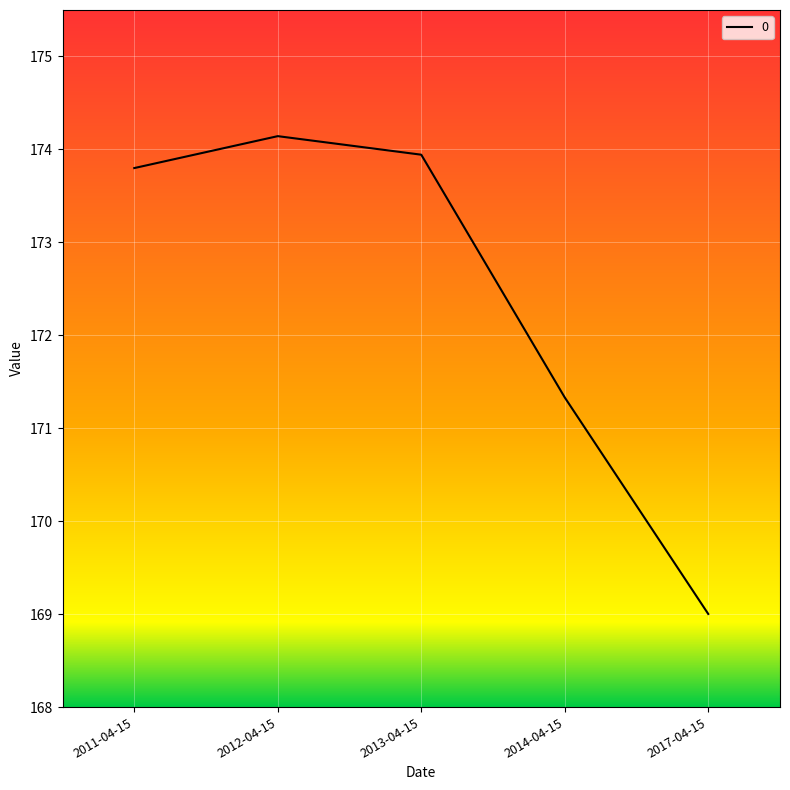

What is the sum of all values?

862.2